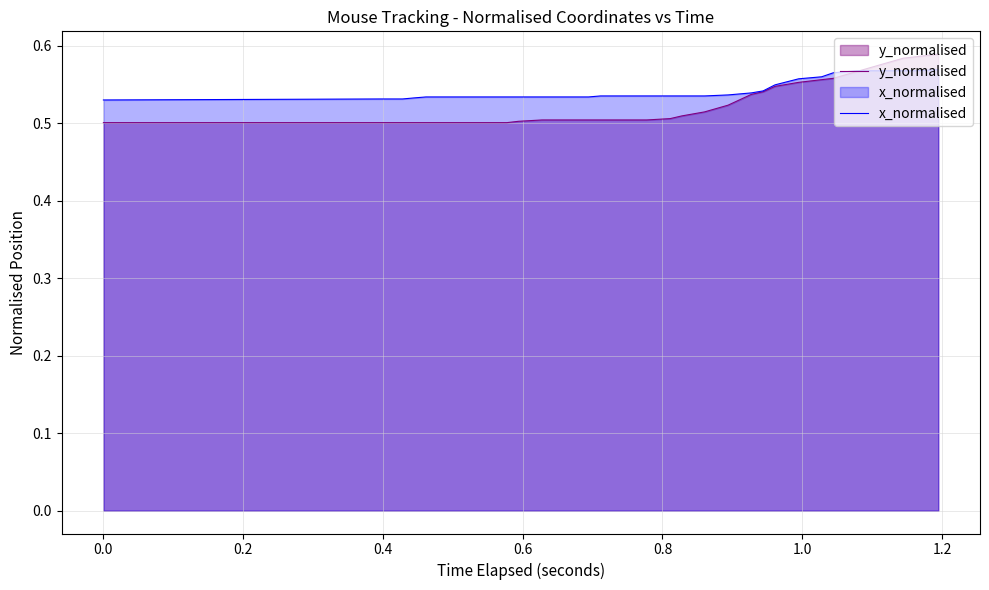

Which series has the largest total across all categories?

x_normalised